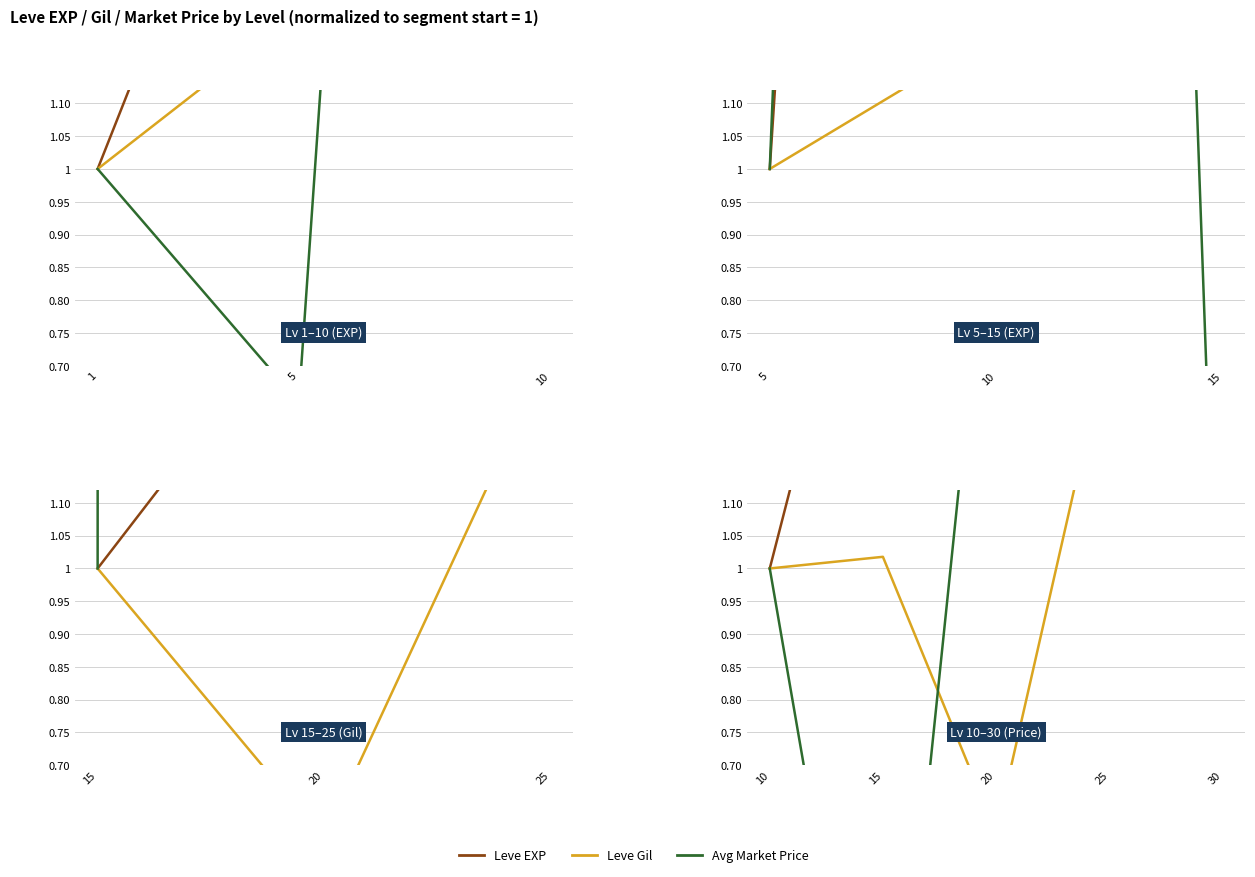

Which has a higher value, 20 or 30?

30